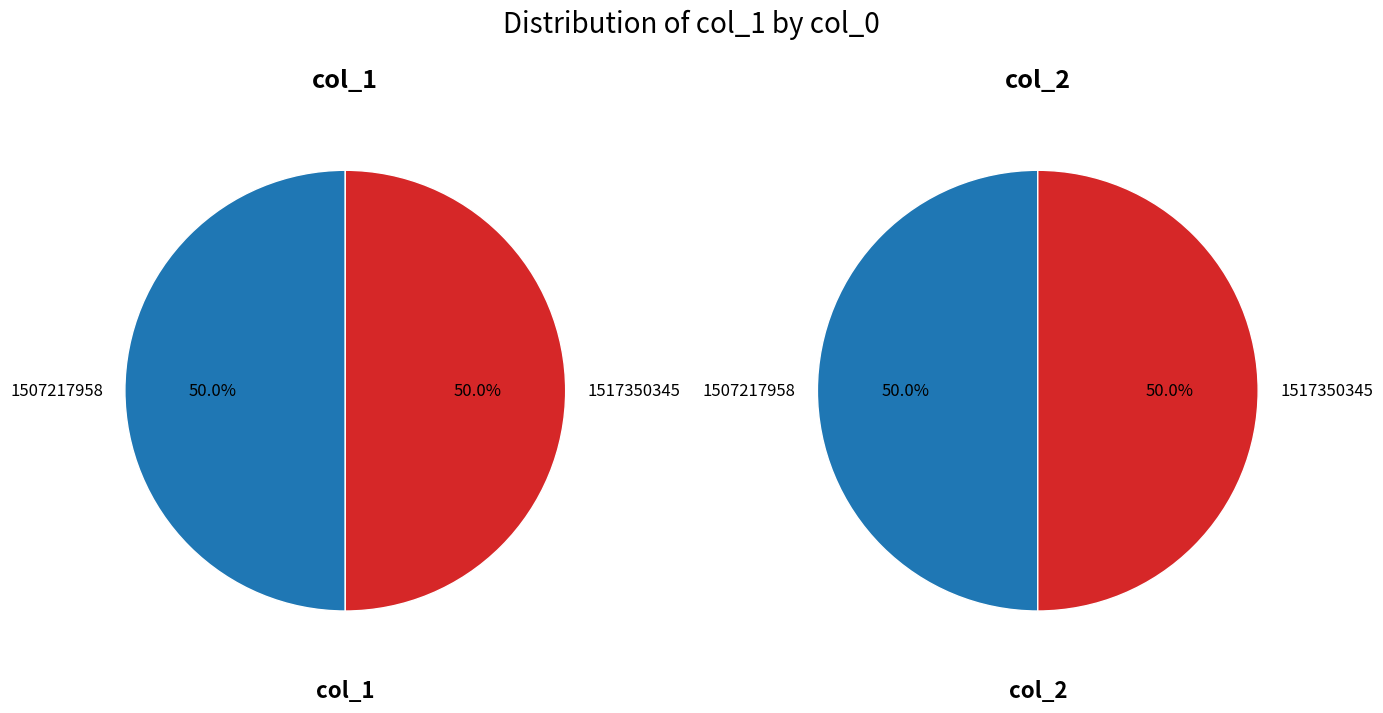

How many segments does this pie chart have?

2